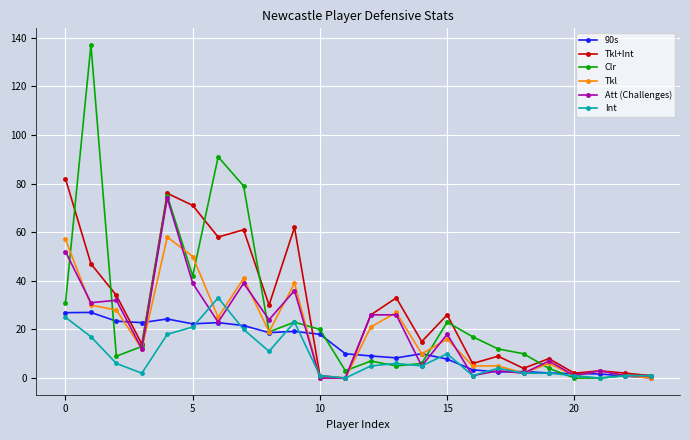

True or false: Tkl+Int has more than 0 points higher than both neighbors.

True